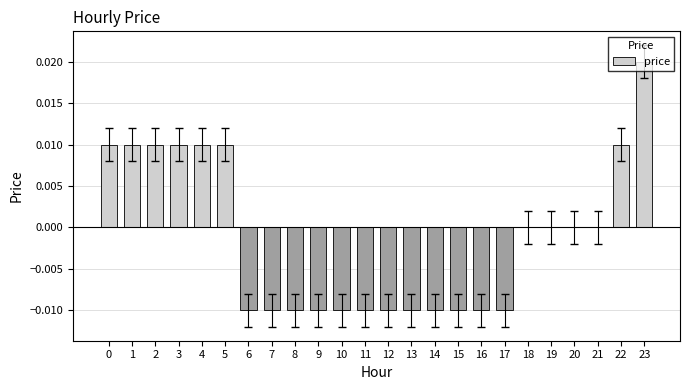

The value at 21 is 0.0. True or false?

True